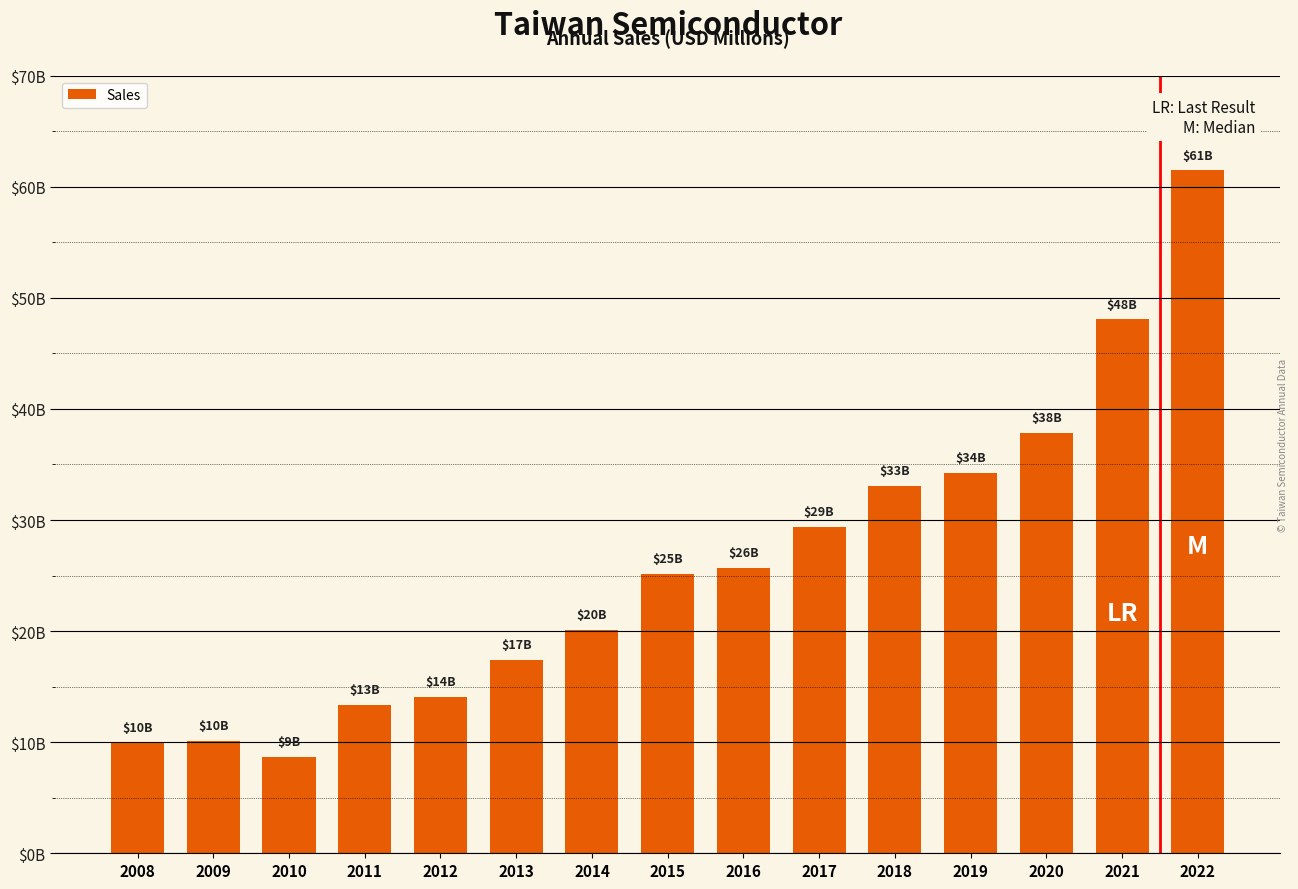

What is the difference between the values at 2008 and 2014?

10164